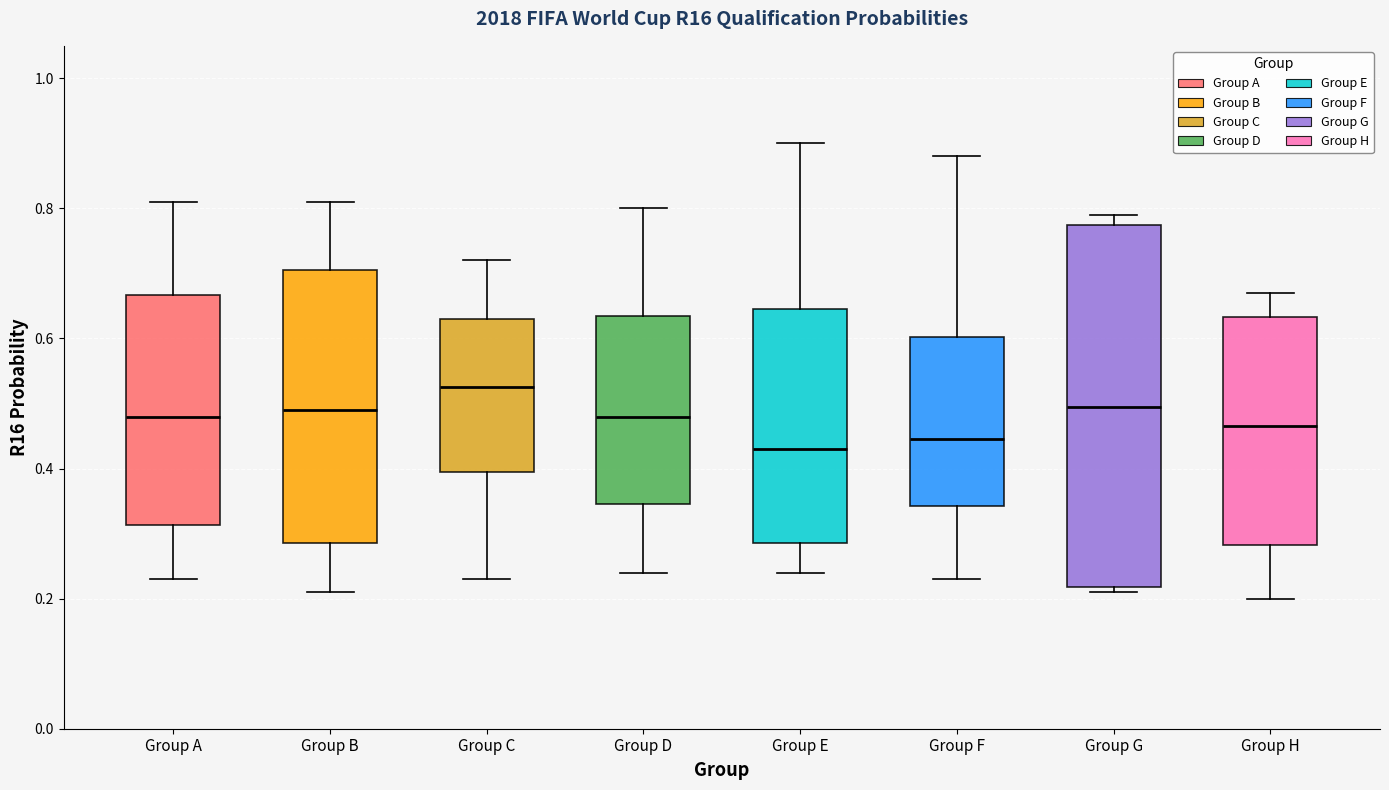

Reading left to right, transcribe this box plot: for each box, give where its median line is, the range the box spans, and where its two whiskers end, as read against the y-axis. The values are not printed on the chart, so give them approximately, as read against the axis.

Group A: median 0.48, box 0.32 to 0.66, whiskers 0.24 to 0.82
Group B: median 0.50, box 0.28 to 0.70, whiskers 0.22 to 0.82
Group C: median 0.52, box 0.40 to 0.64, whiskers 0.24 to 0.72
Group D: median 0.48, box 0.34 to 0.64, whiskers 0.24 to 0.80
Group E: median 0.44, box 0.28 to 0.64, whiskers 0.24 to 0.90
Group F: median 0.44, box 0.34 to 0.60, whiskers 0.24 to 0.88
Group G: median 0.50, box 0.22 to 0.78, whiskers 0.22 (just below the box's lower edge) to 0.80
Group H: median 0.46, box 0.28 to 0.64, whiskers 0.20 to 0.68